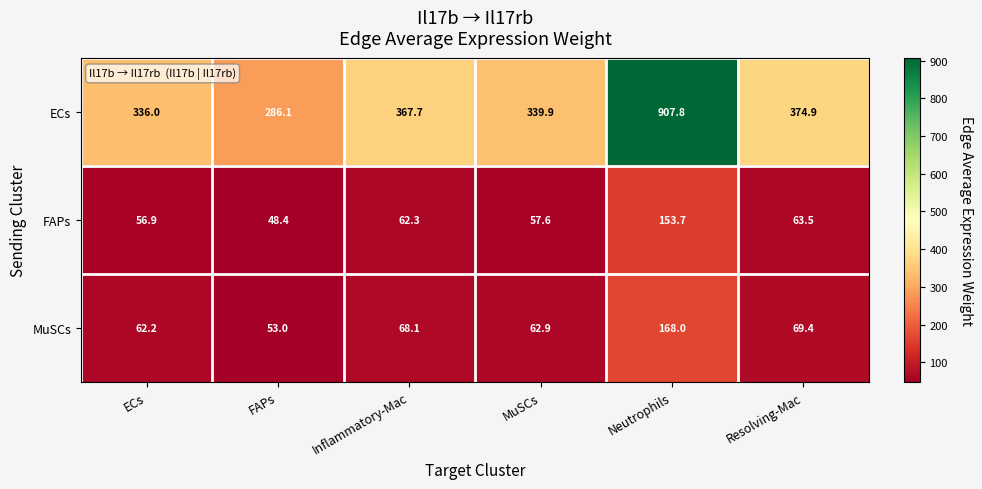

Between Inflammatory-Mac and Neutrophils, which series saw the biggest shift?

ECs